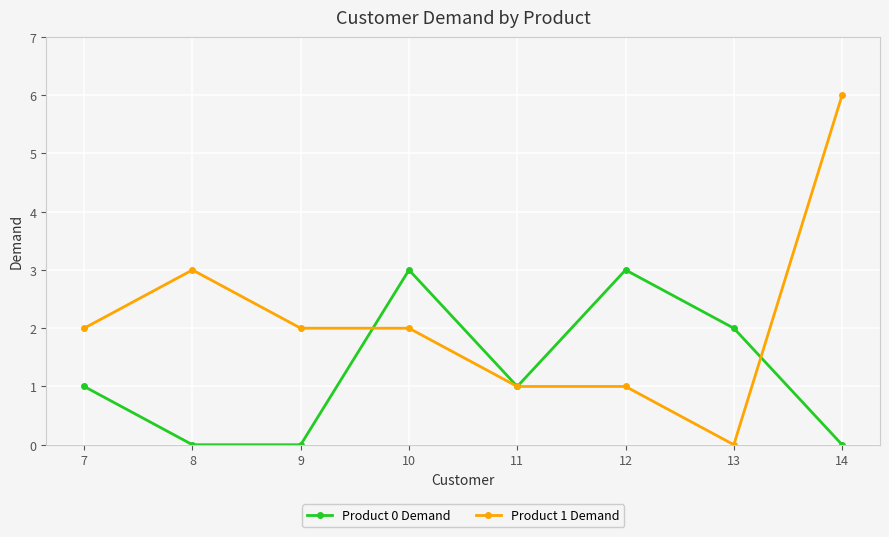

At 13, list the series in order from smallest to largest.

Product 1 Demand, Product 0 Demand